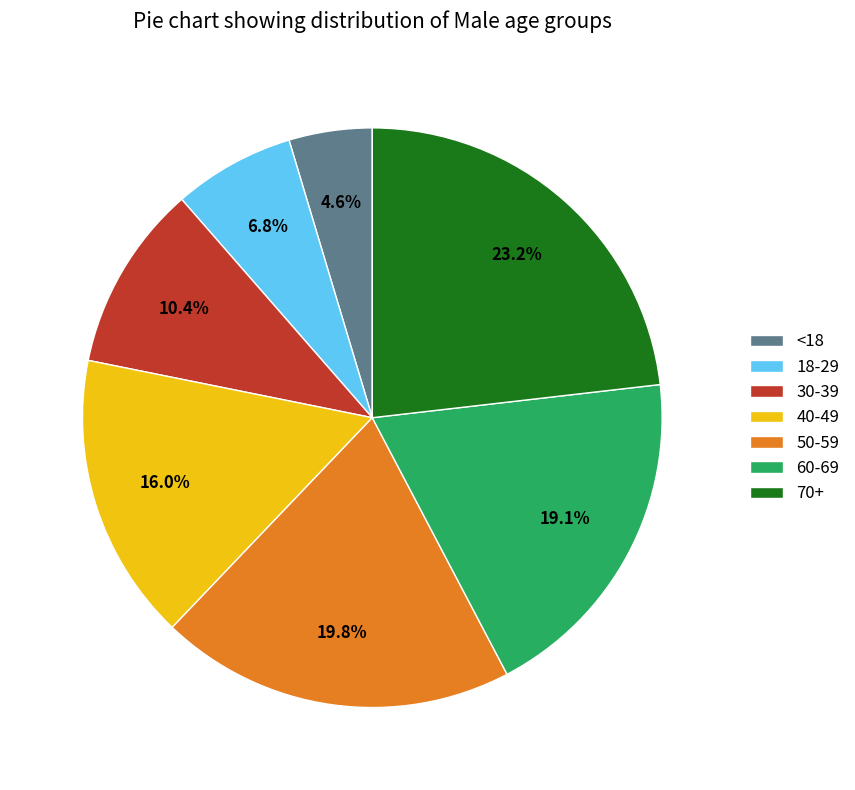

To the nearest percent, what is the difference between the 60-69 and 18-29 slice percentages?

12%